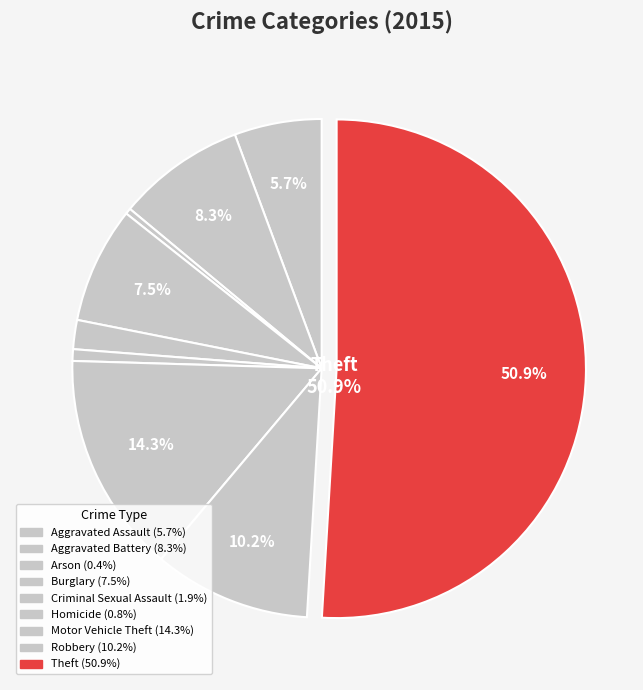

What is the largest slice in the pie chart?

Theft